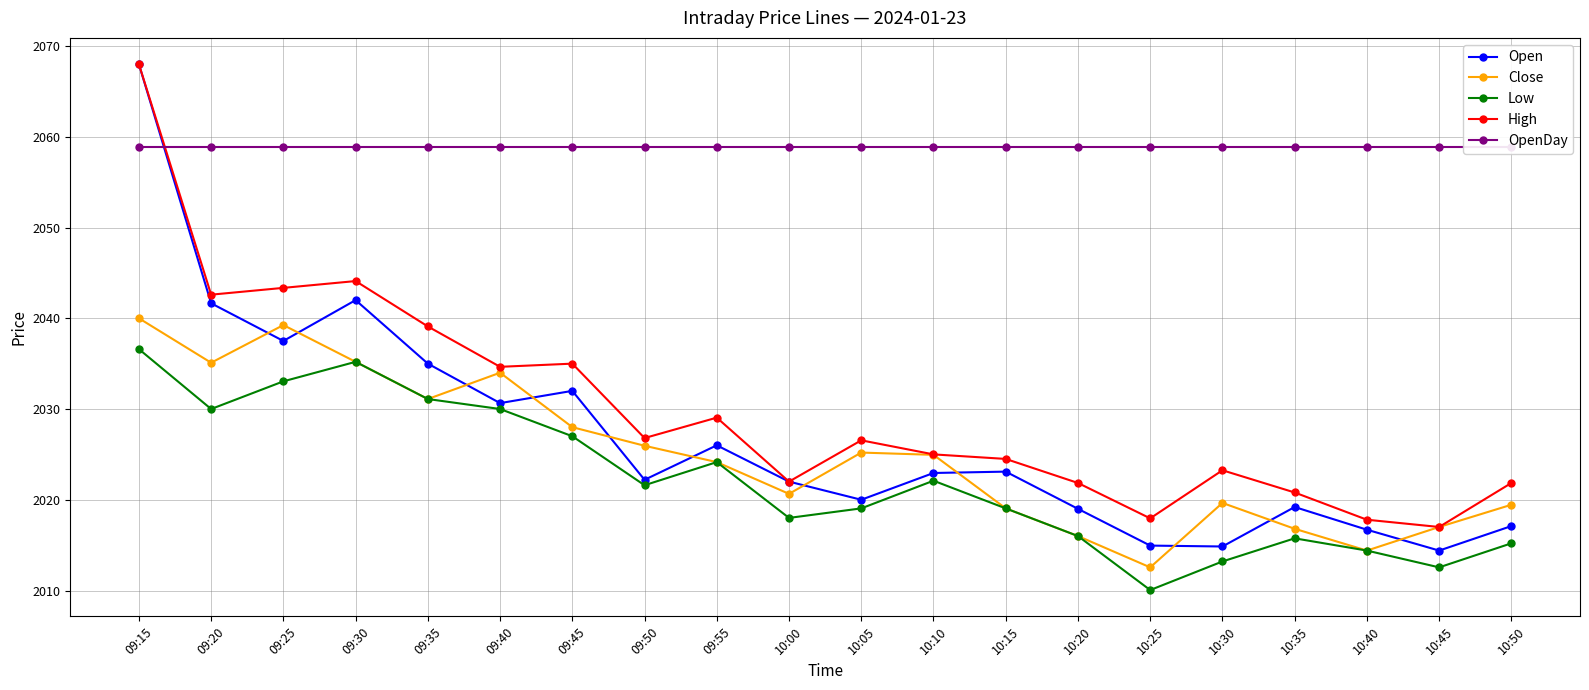

List the series in order of their peak value, highest first.

Open, High, OpenDay, Close, Low